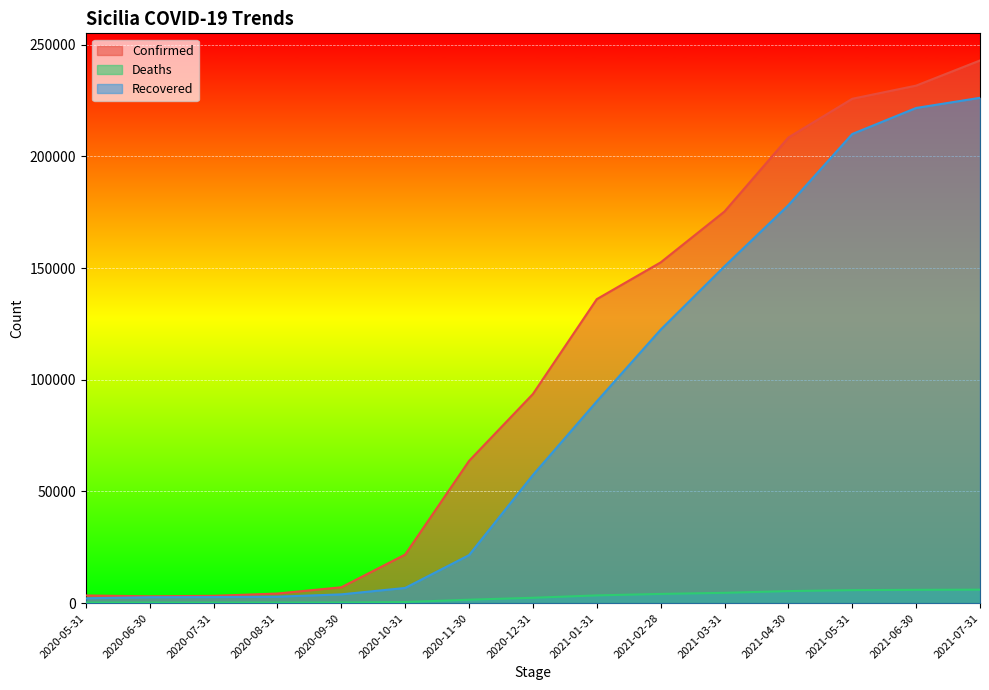

True or false: Deaths and Confirmed intersect in this chart.

False